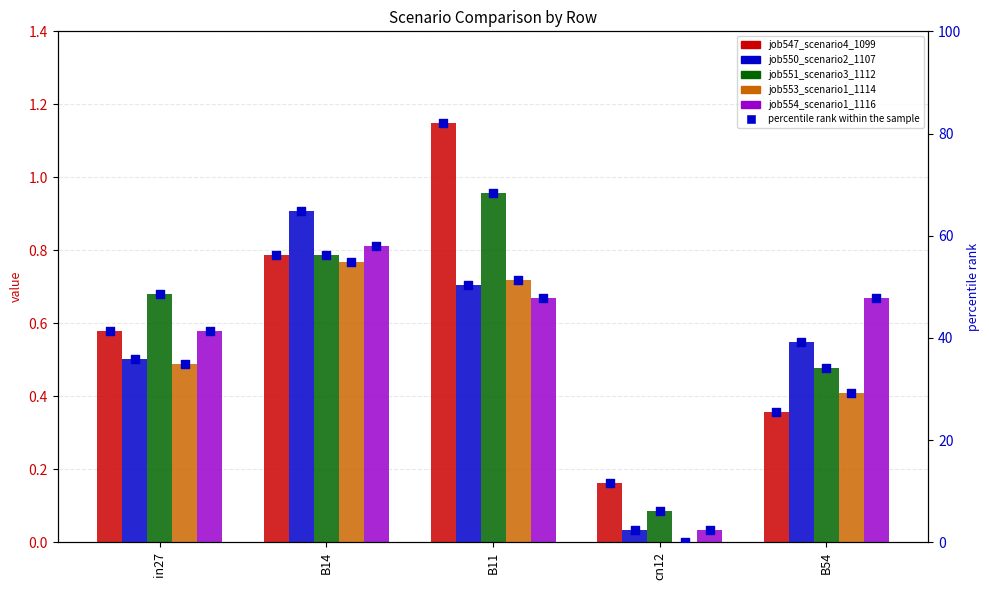

Which series has the largest total across all categories?

percentile rank within the sample